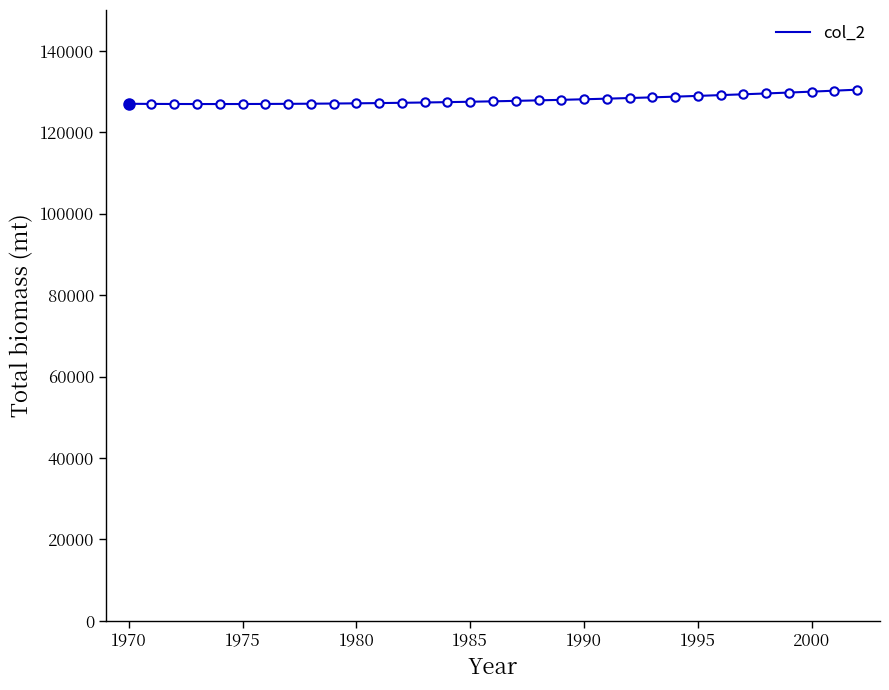

What is the greatest value displayed?

130453.5